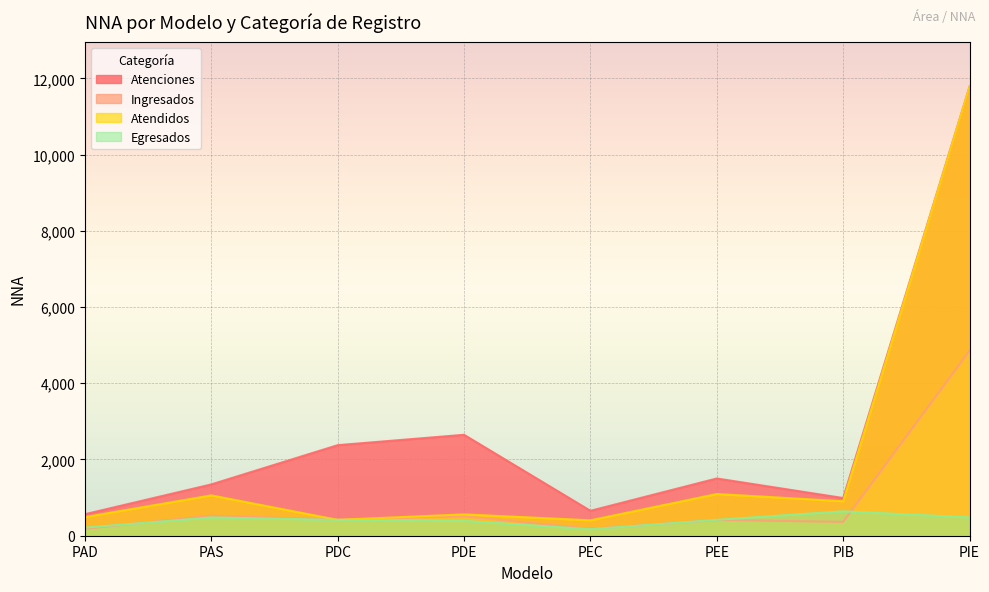

Reading left to right, extract all data points from this chart.

Atenciones: PAD=564	PAS=1346	PDC=2376	PDE=2648	PEC=654	PEE=1502	PIB=989	PIE=11780
Ingresados: PAD=183	PAS=525	PDC=420	PDE=509	PEC=179	PEE=412	PIB=364	PIE=4855
Atendidos: PAD=489	PAS=1058	PDC=416	PDE=560	PEC=404	PEE=1094	PIB=904	PIE=11780
Egresados: PAD=212	PAS=480	PDC=415	PDE=391	PEC=172	PEE=417	PIB=641	PIE=480